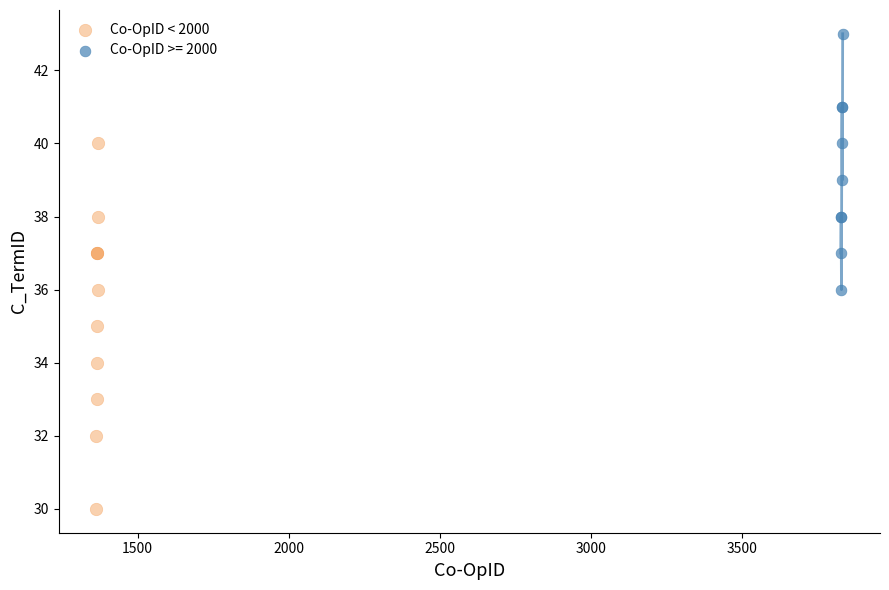

Which series has the widest spread of Y values?

Co-OpID < 2000